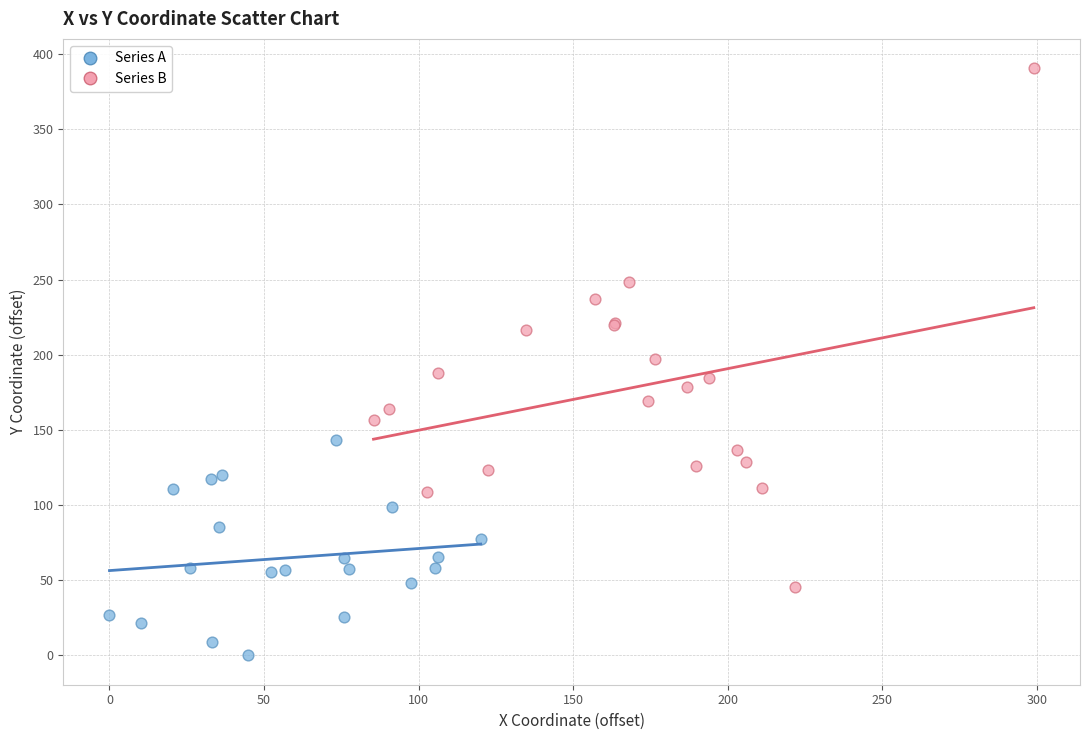

Which series reaches the maximum Y coordinate?

Series B